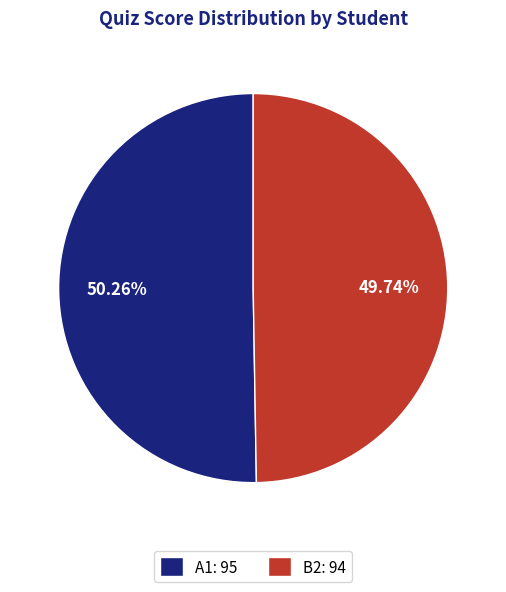

Rank the categories by value from lowest to highest.

B2, A1